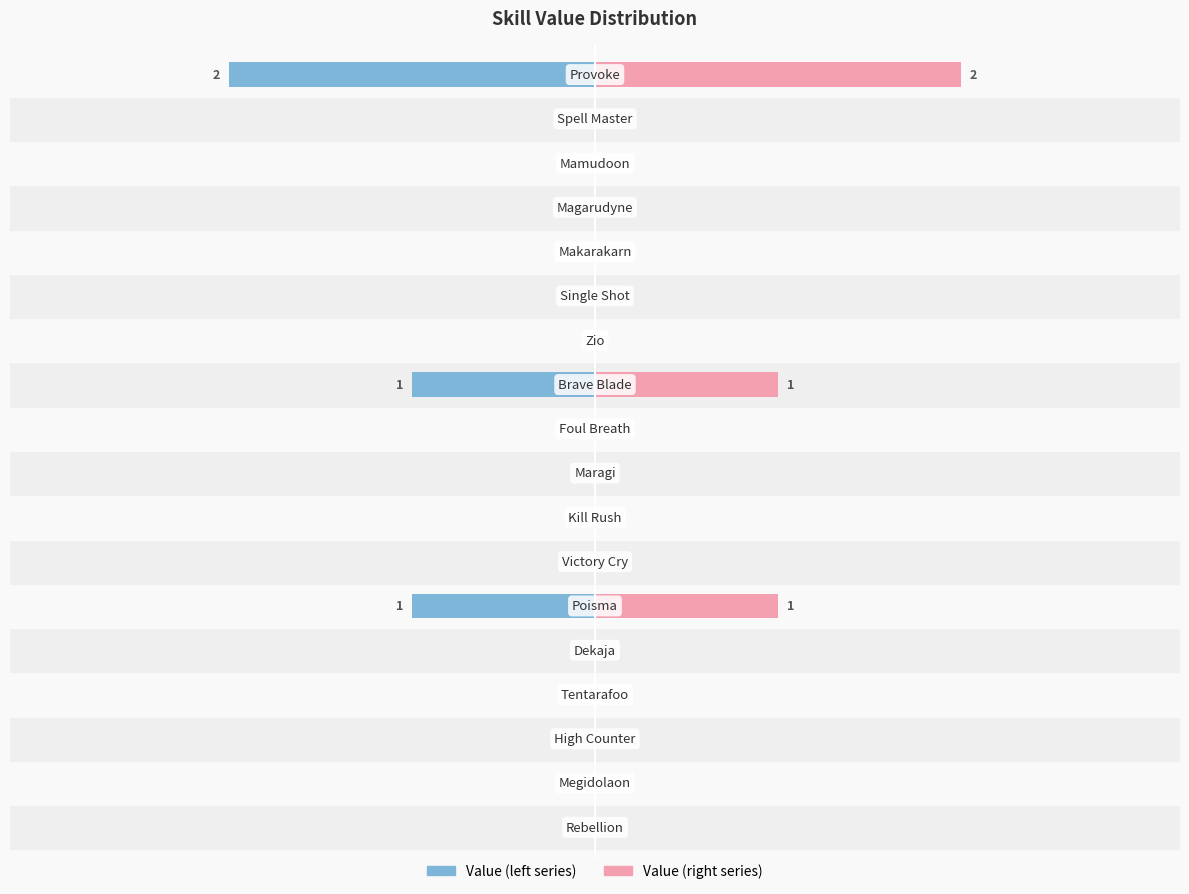

The value at Rebellion is 1. True or false?

False